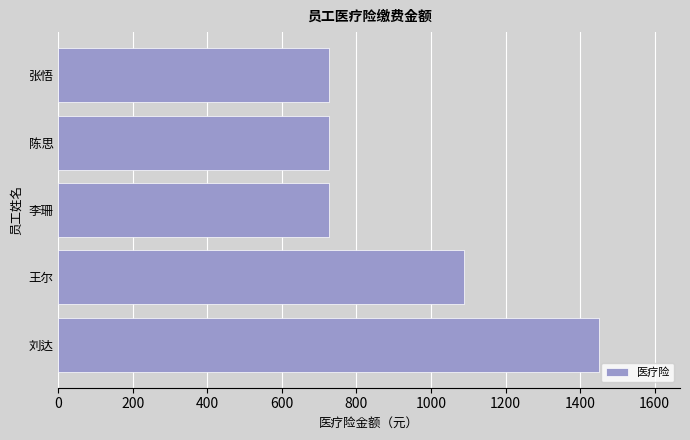

What is the difference between the second highest and minimum values?

362.5